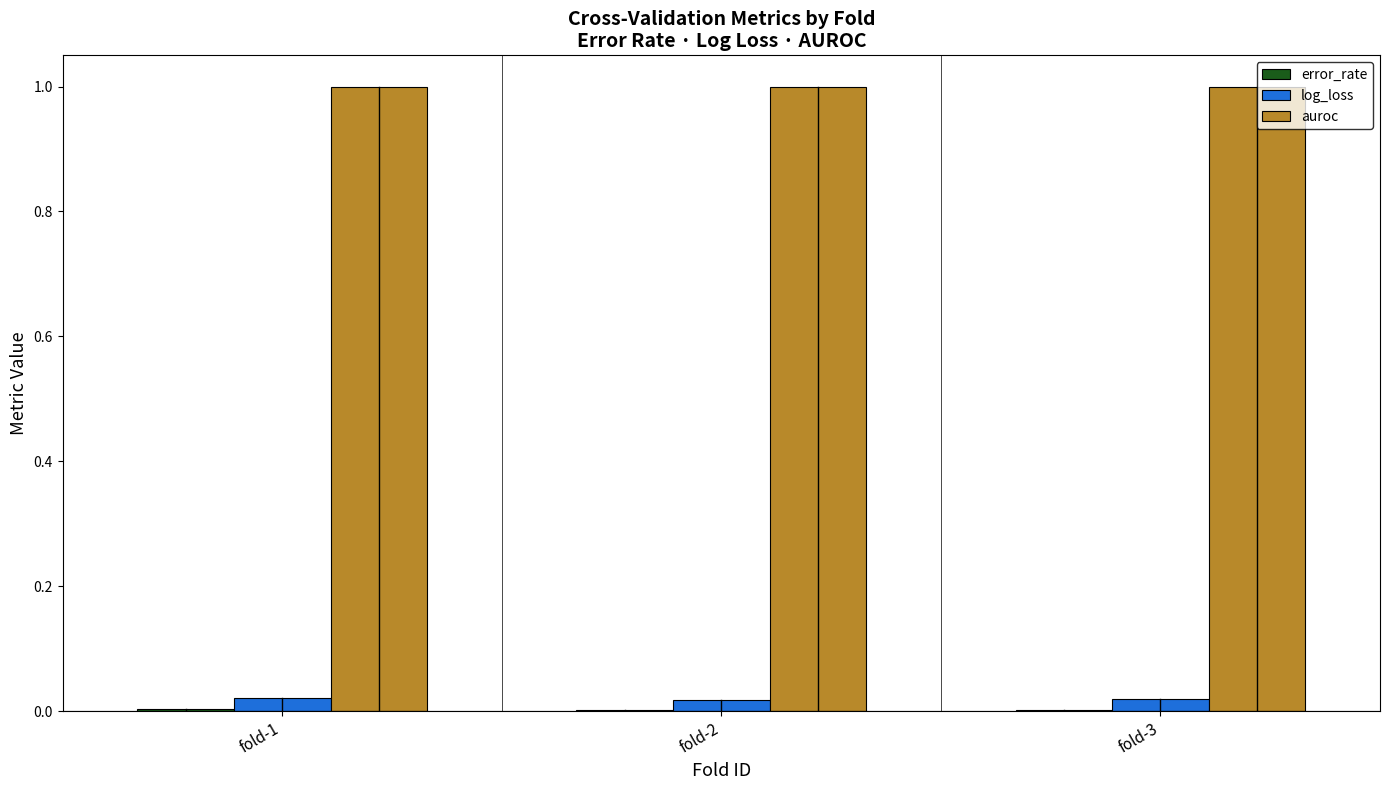

What is the total value across all series at fold-3?

1.0